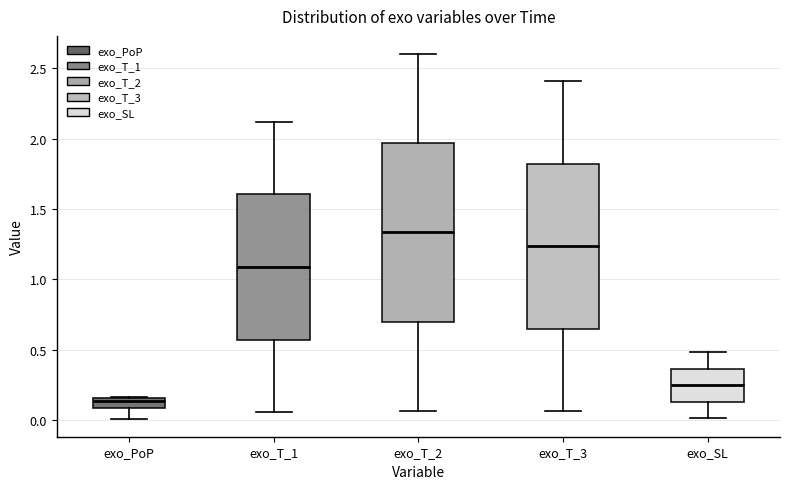

Which box is the tallest, from its lower edge to its upper edge?

exo_T_2